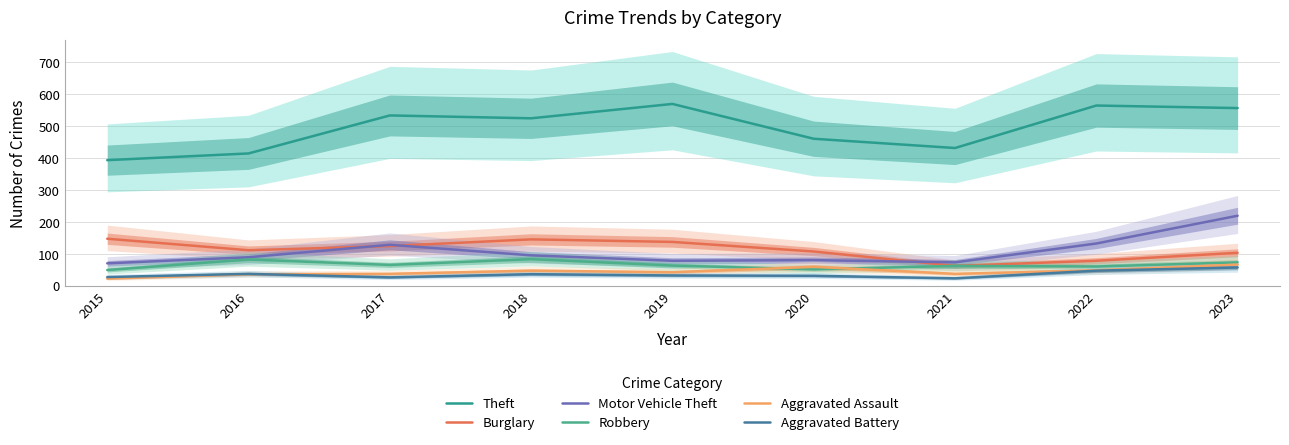

The Aggravated Assault series shows 49 at 2022. True or false?

True